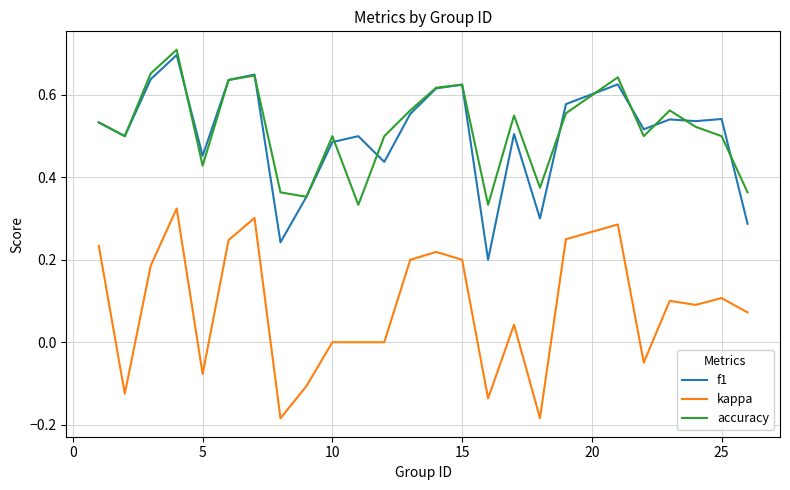

True or false: kappa and accuracy cross at least once.

False